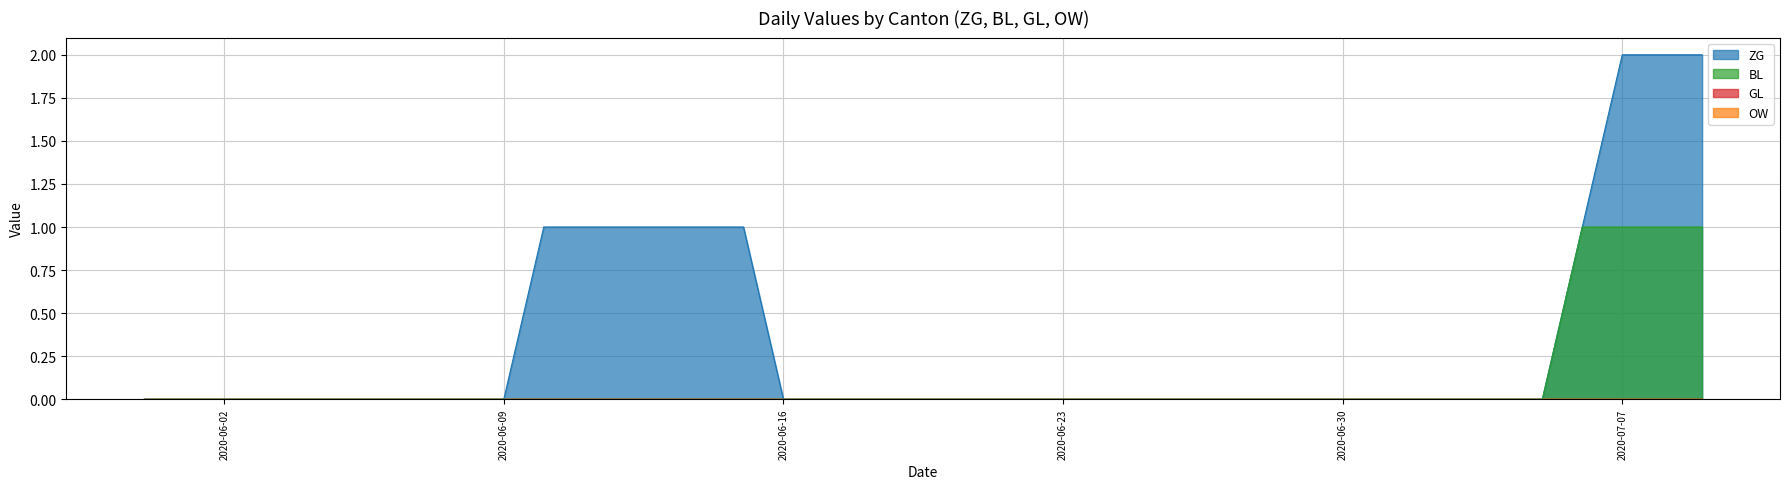

Is the value of ZG at 2020-06-09 greater than the value of BL at 2020-06-17?

No